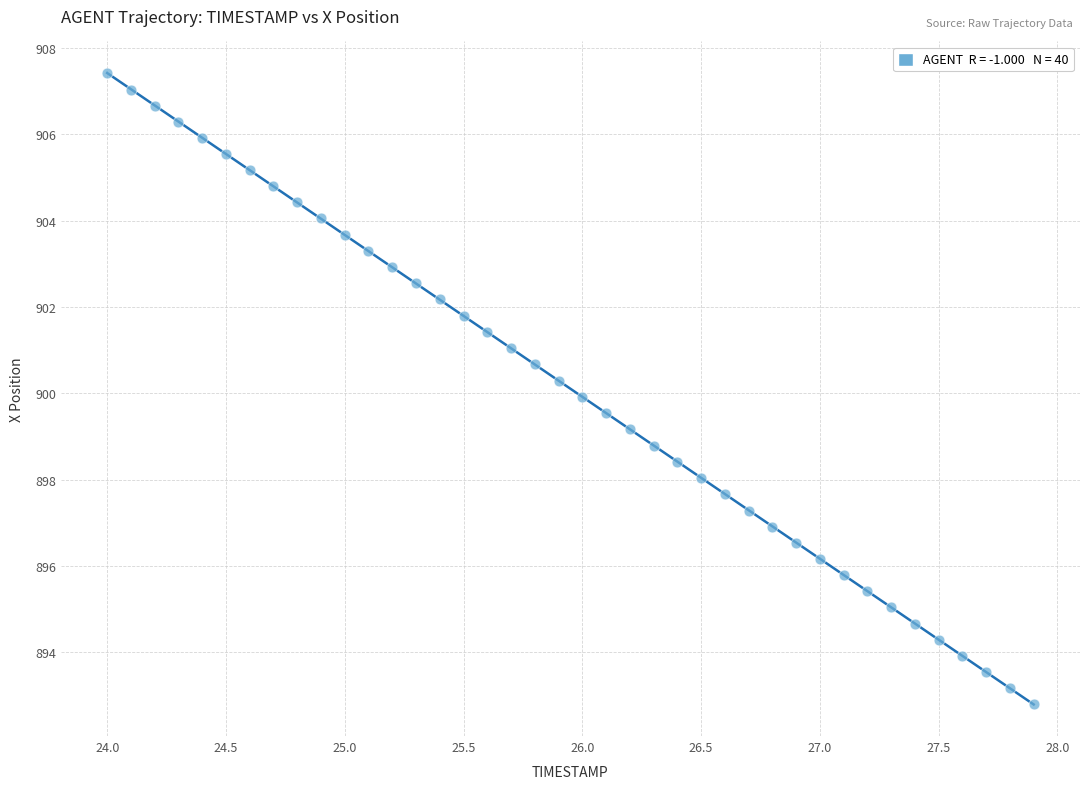

What is the range of Y values (max minus min)?

14.6